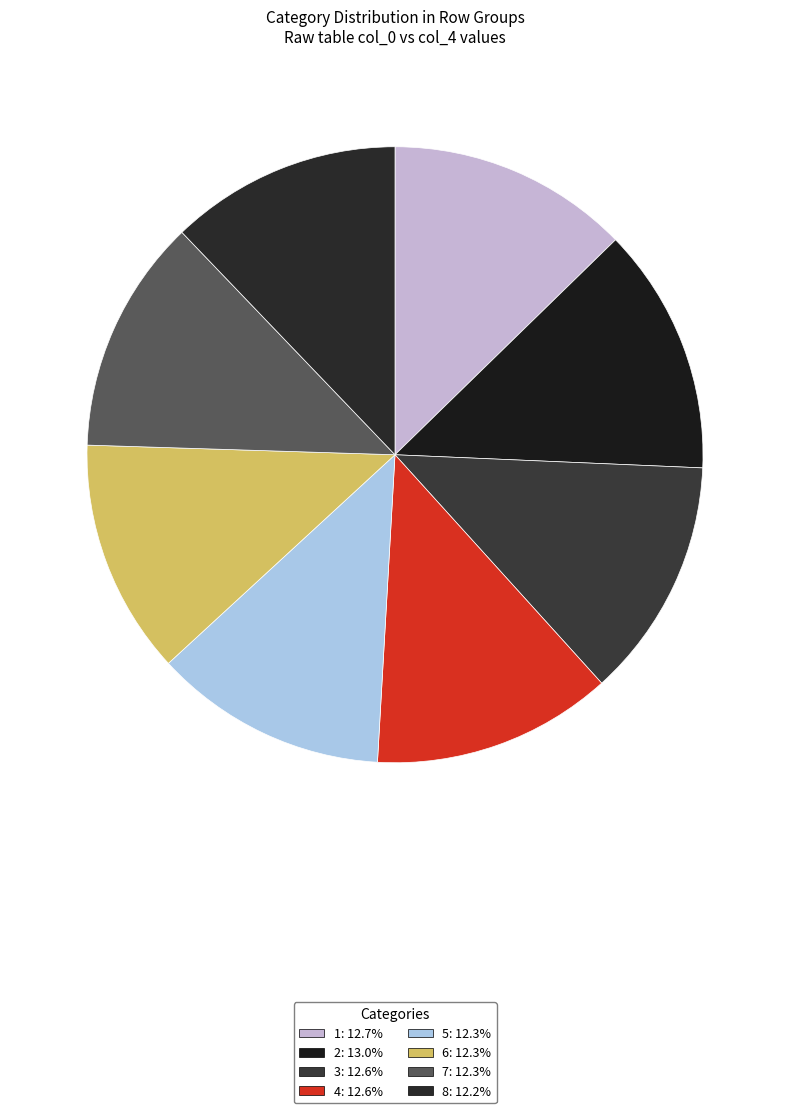

Does 2 account for over 50% of the chart?

No